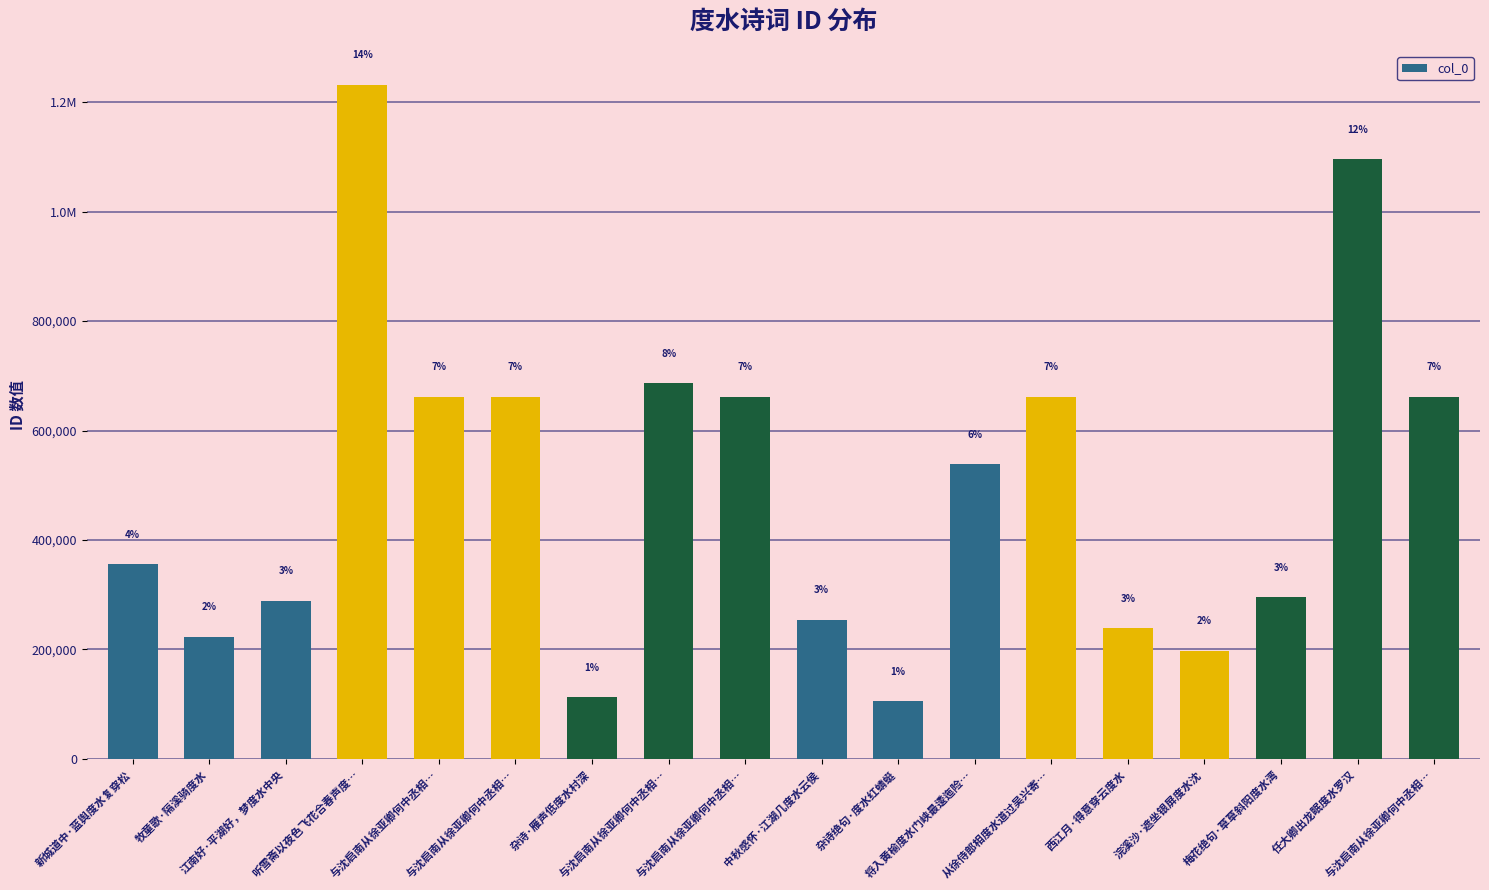

Is it true that the value at 与沈启南从徐亚卿何中丞相… is 661499?

True